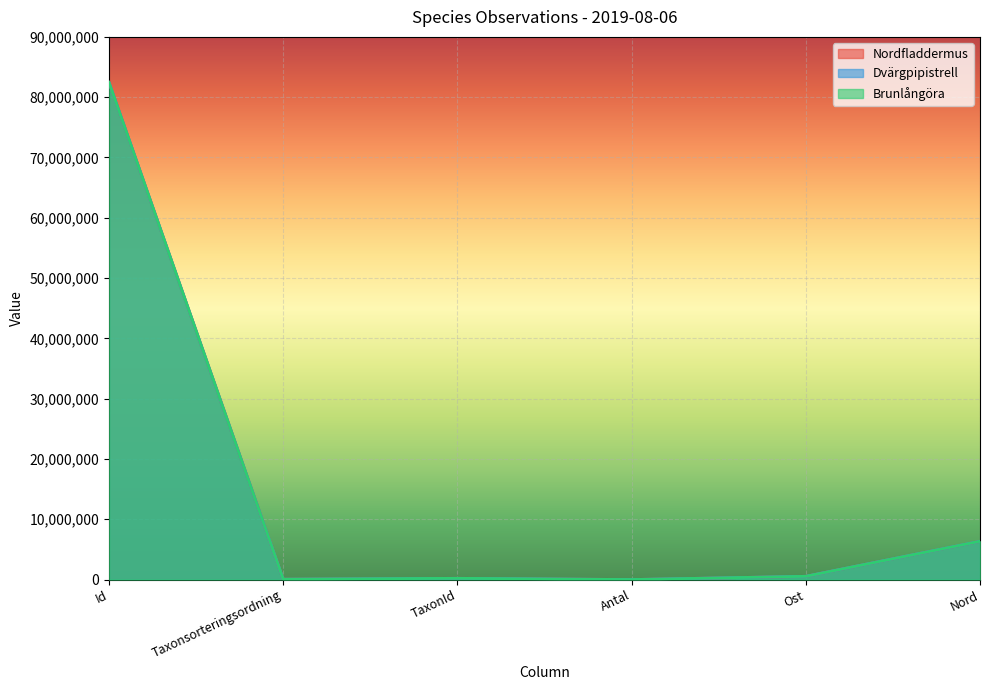

What is the difference between the Brunlångöra values at TaxonId and Ost?

334746